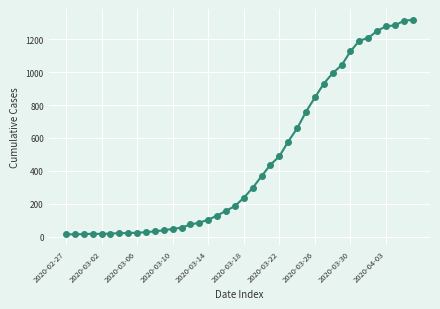

What is the greatest value displayed?

1319